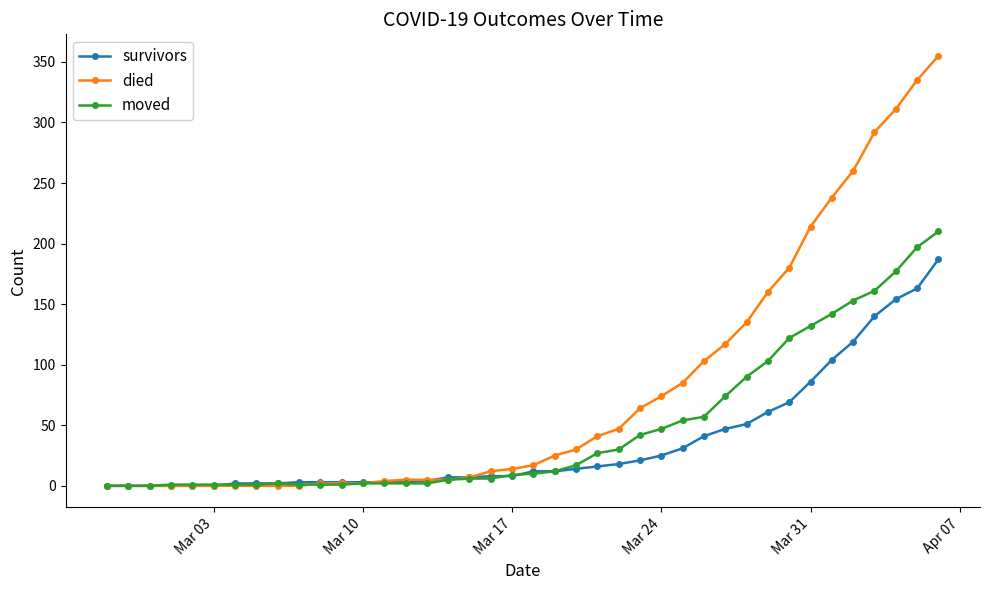

What is the highest value of the moved series?

210